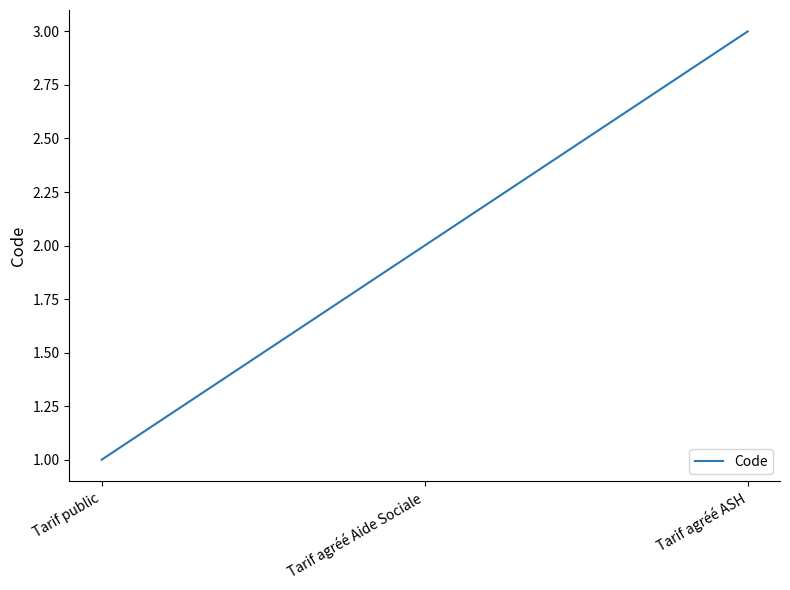

Count the values in the range 1 to 3.

3